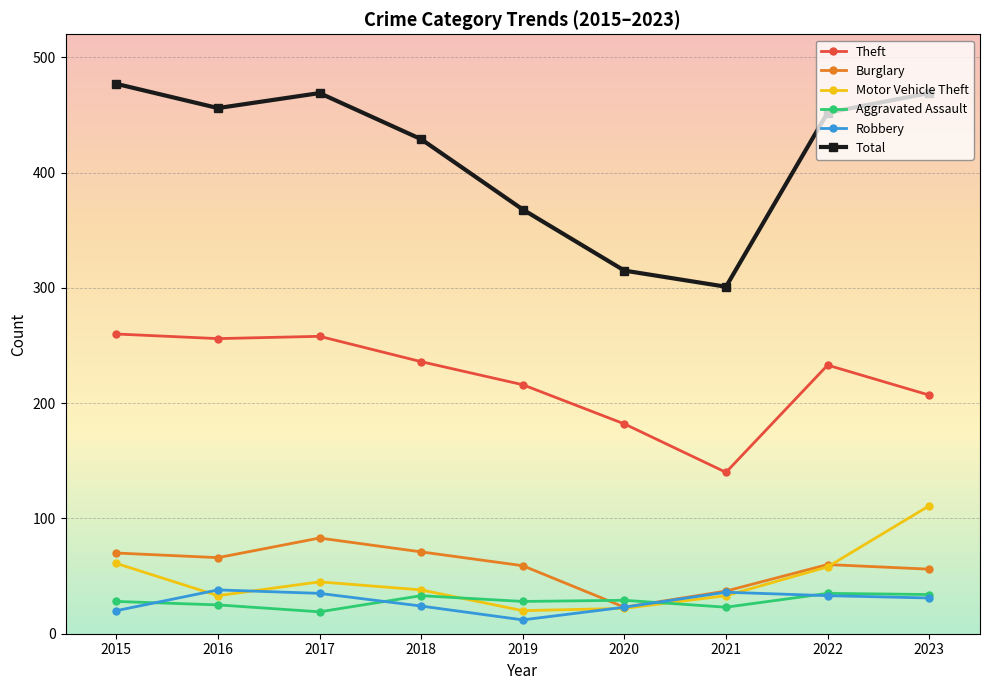

What is the value of the Total point at the 1st from the left?

477